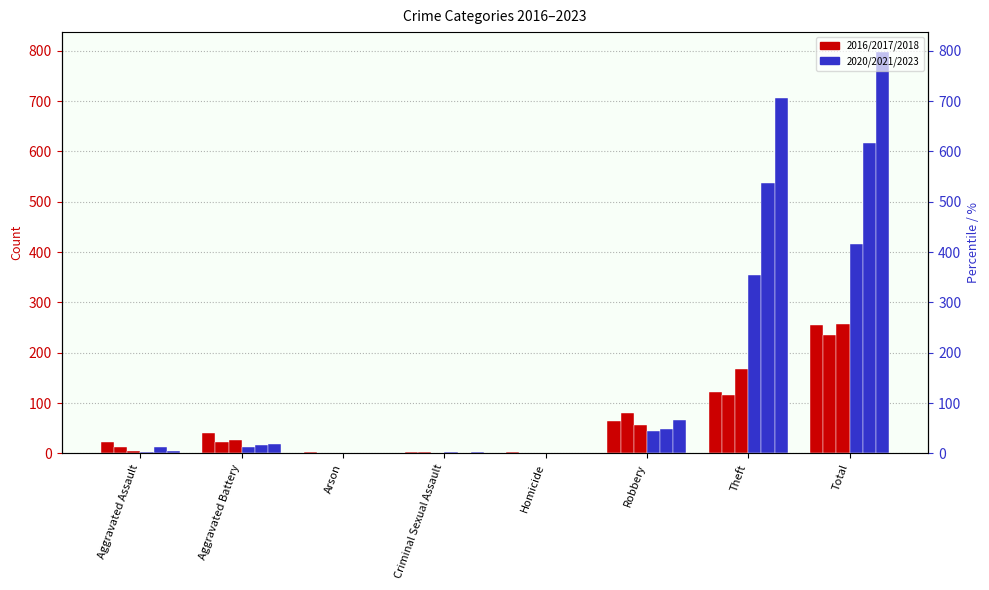

Is the value of 2020 at Aggravated Assault greater than the value of 2016 at Criminal Sexual Assault?

Yes